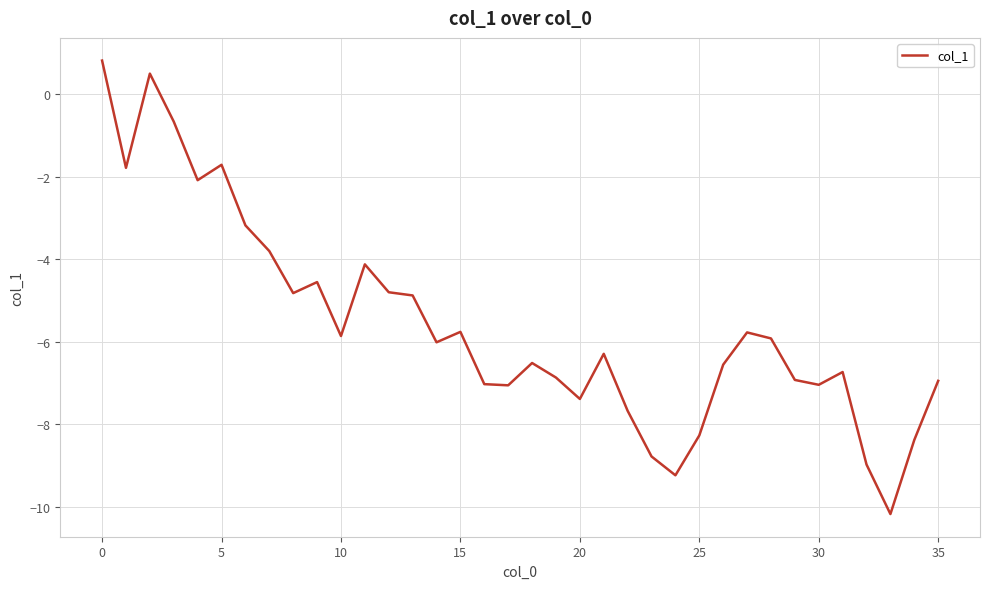

What is the greatest value displayed?

0.8